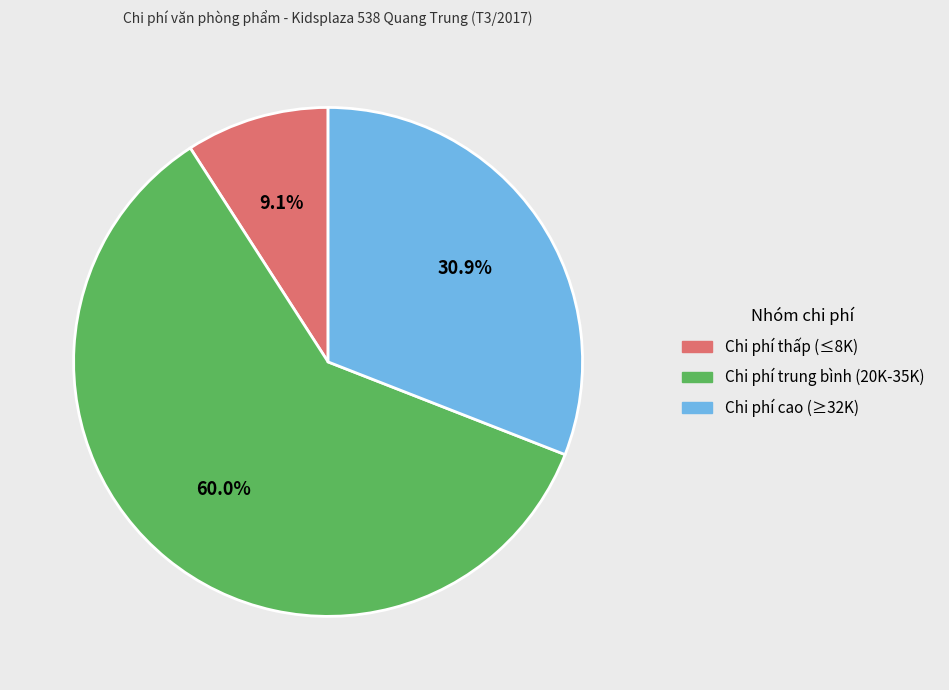

Between Chi phí trung bình (20K-35K) and Chi phí thấp (≤8K), which is larger?

Chi phí trung bình (20K-35K)